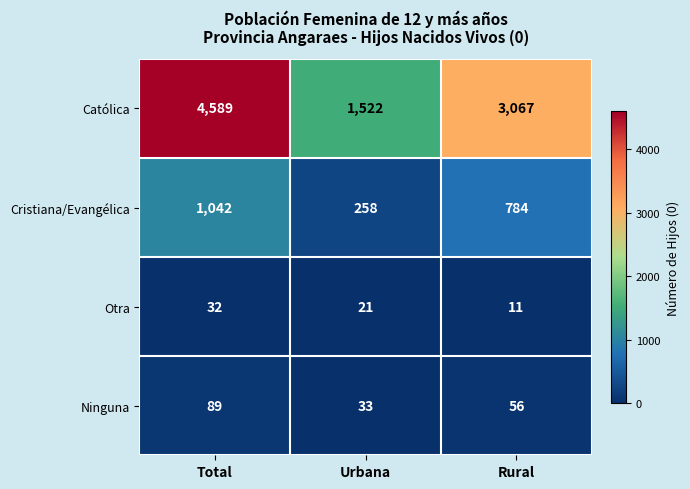

At Total, list the series in order from smallest to largest.

Otra, Ninguna, Cristiana/Evangélica, Católica